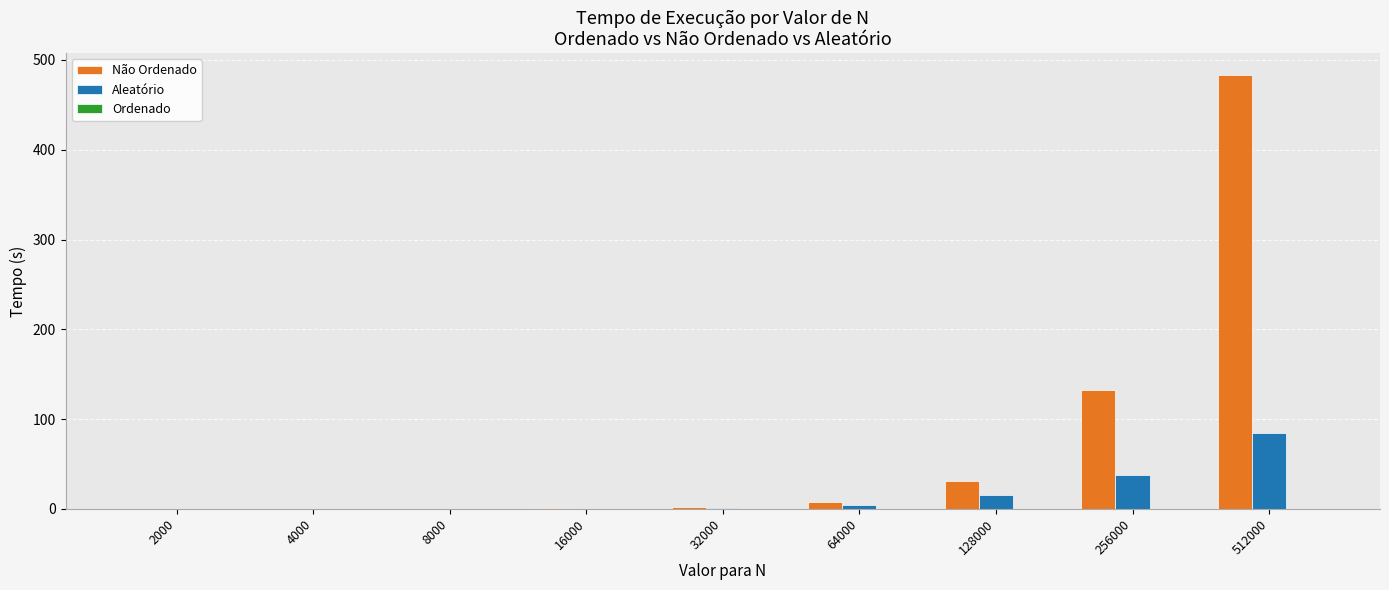

Which label corresponds to the largest value in the chart?

512000